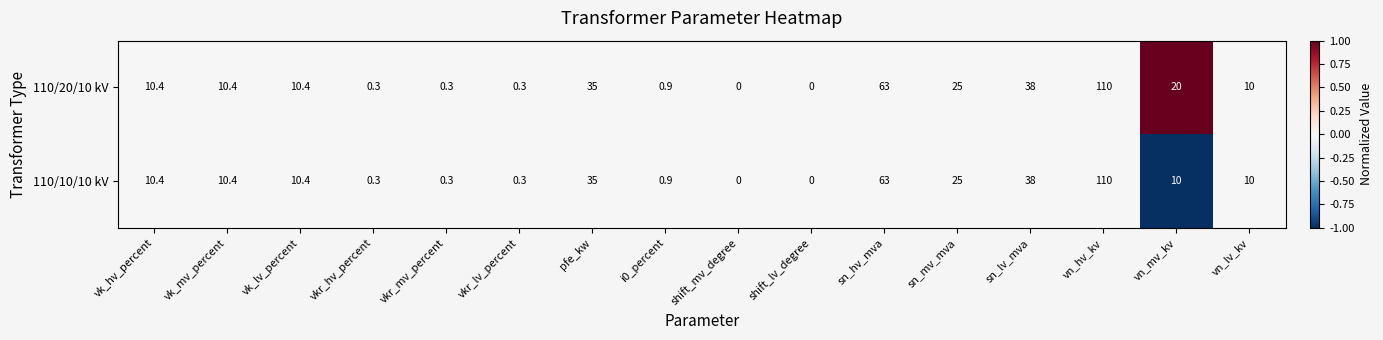

How many values in 110/10/10 kV are above zero?

14